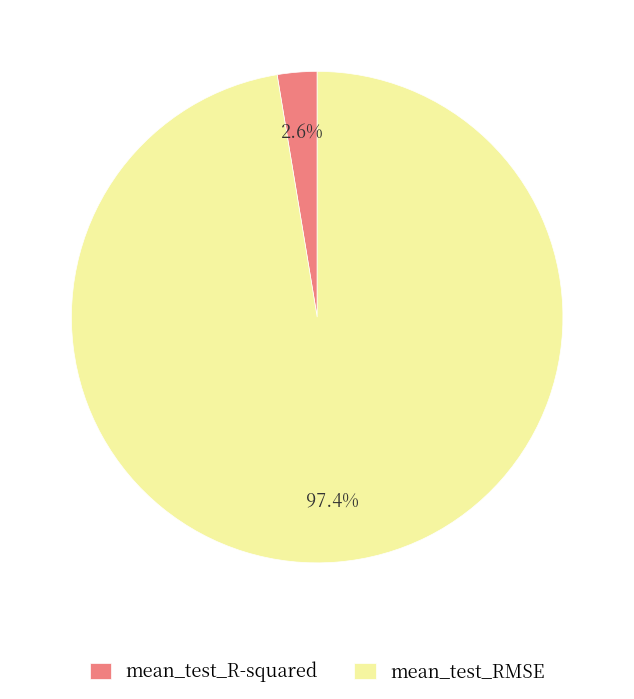

What is the largest slice in the pie chart?

mean_test_RMSE